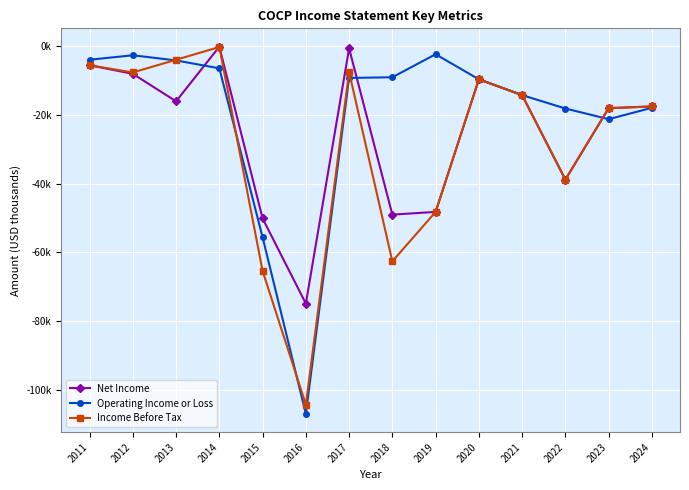

Between which two adjacent categories do Operating Income or Loss and Net Income first intersect?

2013 and 2014